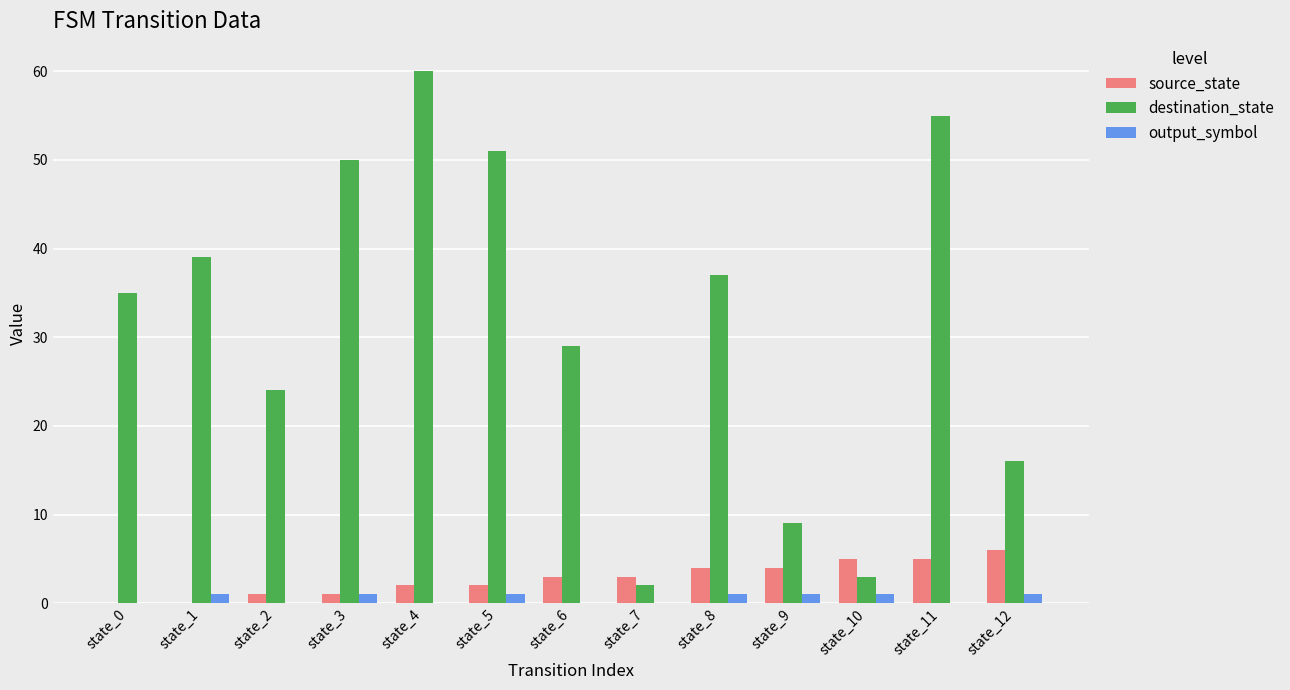

At which label is destination_state closest to 31?

state_6